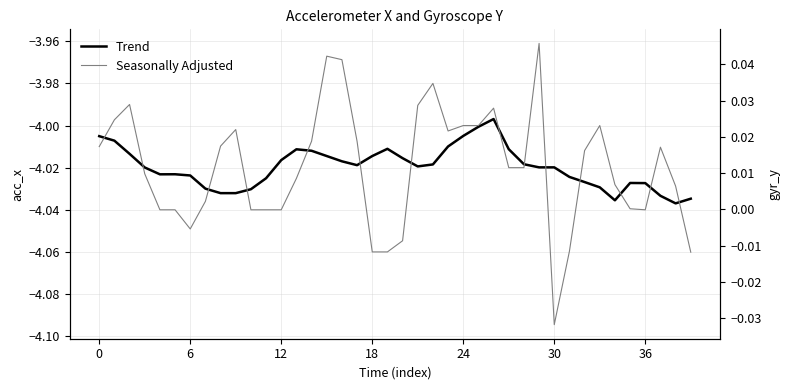

Rank the series by their maximum value, from highest to lowest.

Seasonally Adjusted, Trend